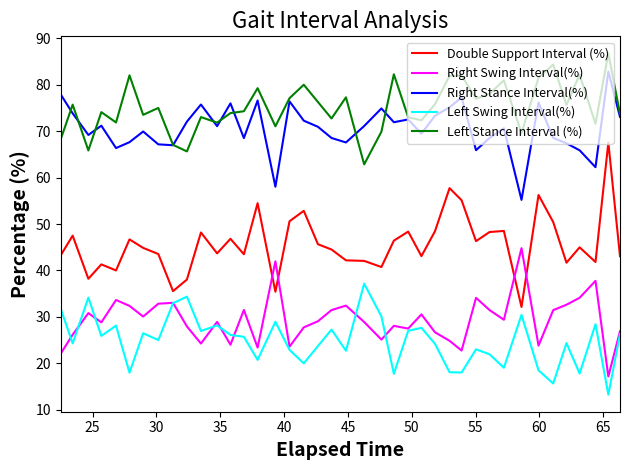

Which series has the widest spread of values?

Double Support Interval (%)